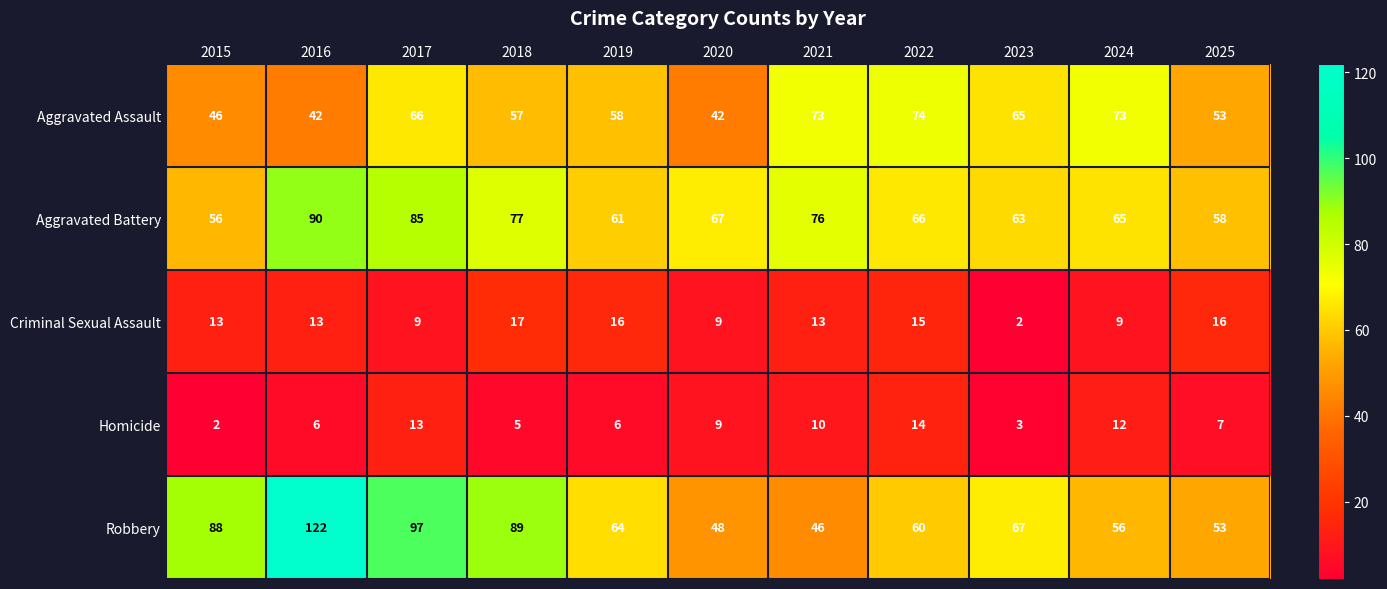

Which series has the largest total across all categories?

Robbery